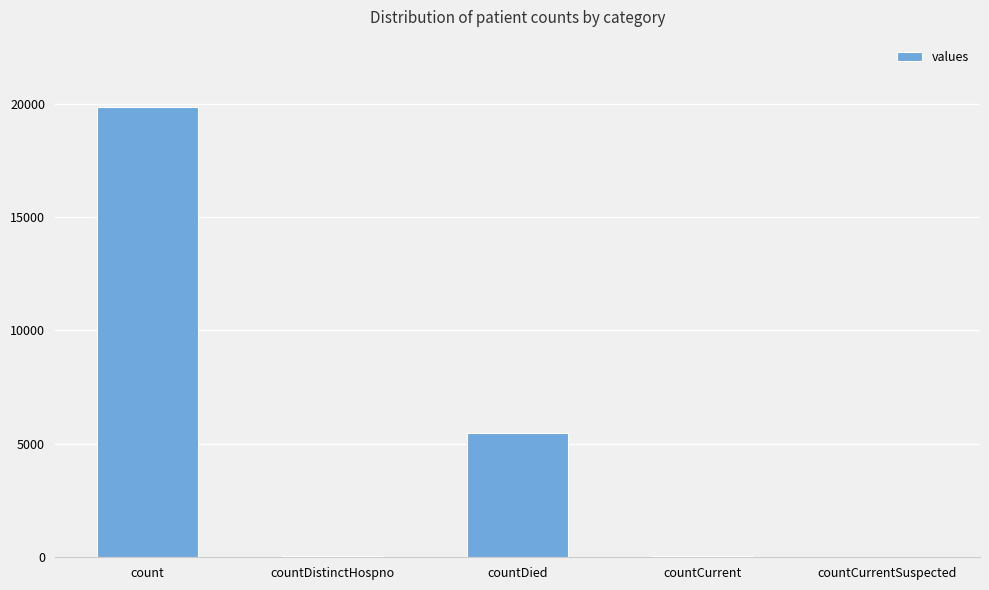

How many categories are shown in the chart?

5